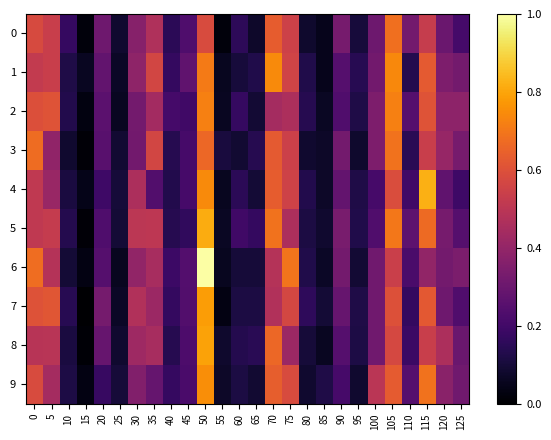

What is the greatest value displayed?

19.4